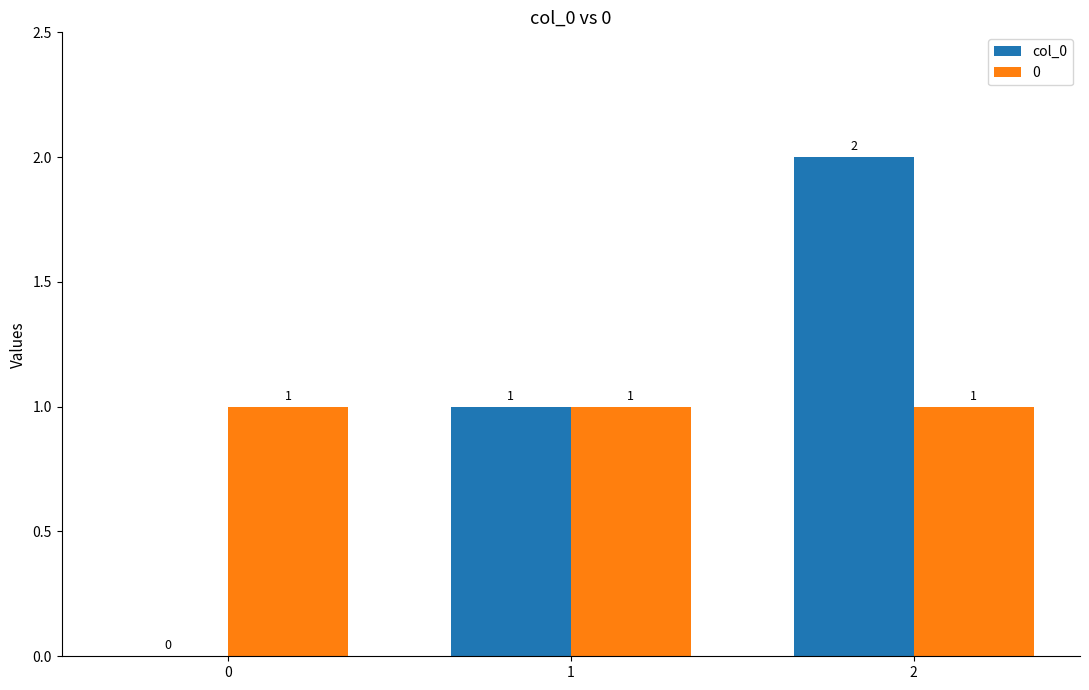

How many data points does each series have?

3